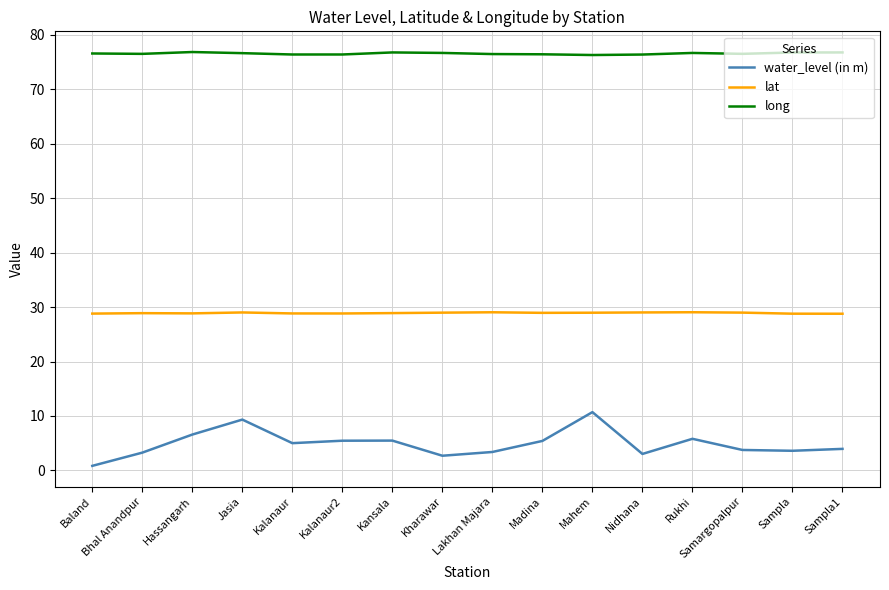

Which series has the largest range (max minus min)?

water_level (in m)